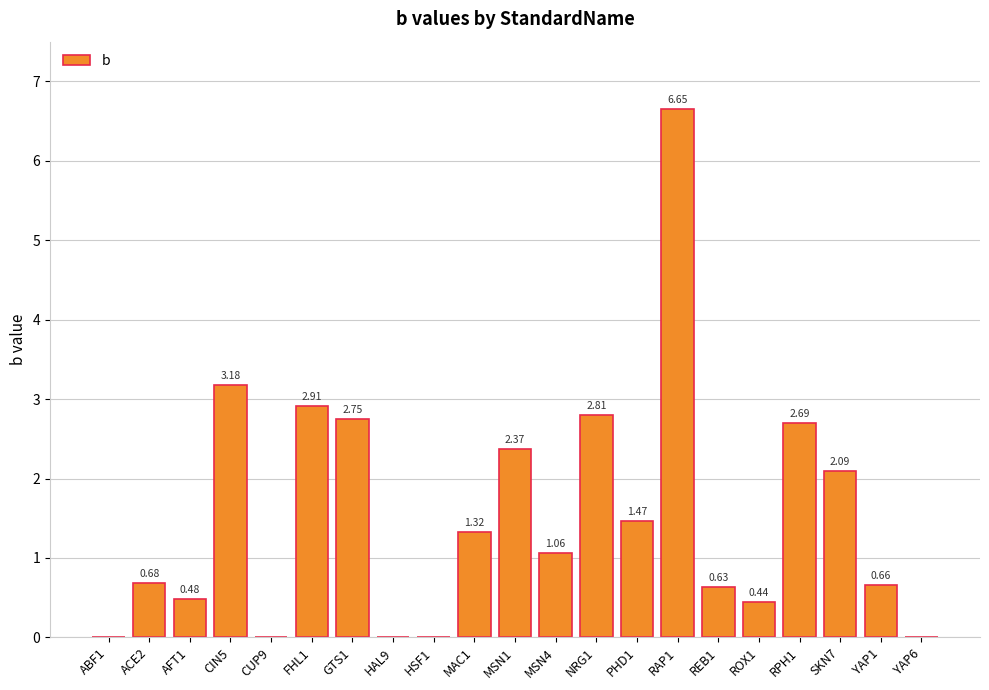

What is the sum of the values at NRG1 and AFT1?

3.3